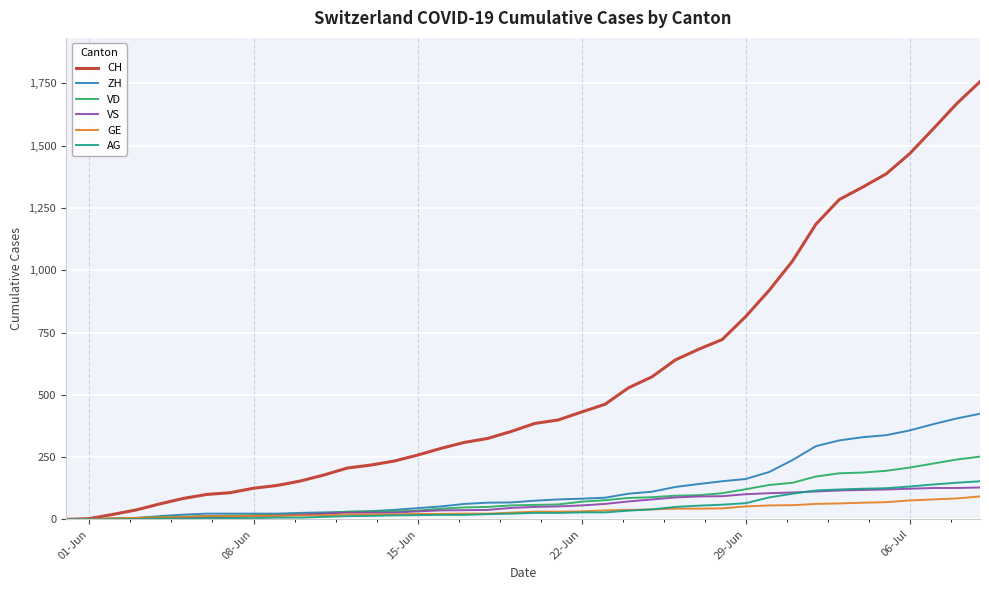

Which series has the largest total across all categories?

CH